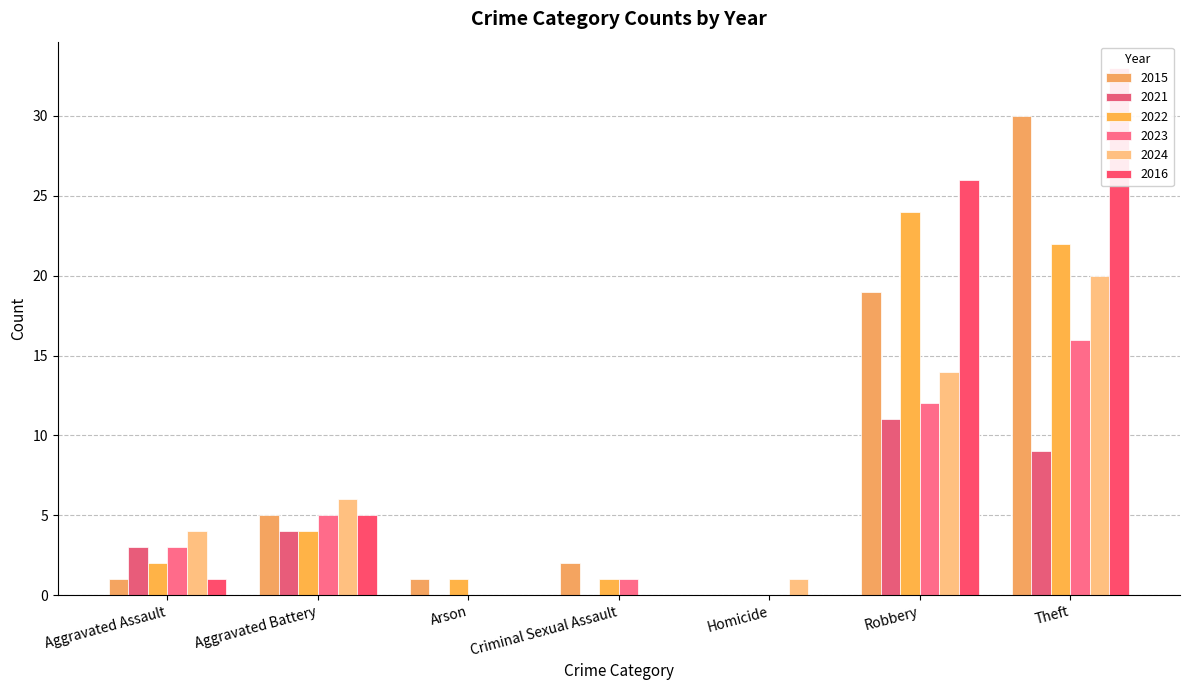

Reading left to right, list all the values displayed in this chart.

2015: Aggravated Assault=1	Aggravated Battery=5	Arson=1	Criminal Sexual Assault=2	Homicide=0	Robbery=19	Theft=30
2021: Aggravated Assault=3	Aggravated Battery=4	Arson=0	Criminal Sexual Assault=0	Homicide=0	Robbery=11	Theft=9
2022: Aggravated Assault=2	Aggravated Battery=4	Arson=1	Criminal Sexual Assault=1	Homicide=0	Robbery=24	Theft=22
2023: Aggravated Assault=3	Aggravated Battery=5	Arson=0	Criminal Sexual Assault=1	Homicide=0	Robbery=12	Theft=16
2024: Aggravated Assault=4	Aggravated Battery=6	Arson=0	Criminal Sexual Assault=0	Homicide=1	Robbery=14	Theft=20
2016: Aggravated Assault=1	Aggravated Battery=5	Arson=0	Criminal Sexual Assault=0	Homicide=0	Robbery=26	Theft=33